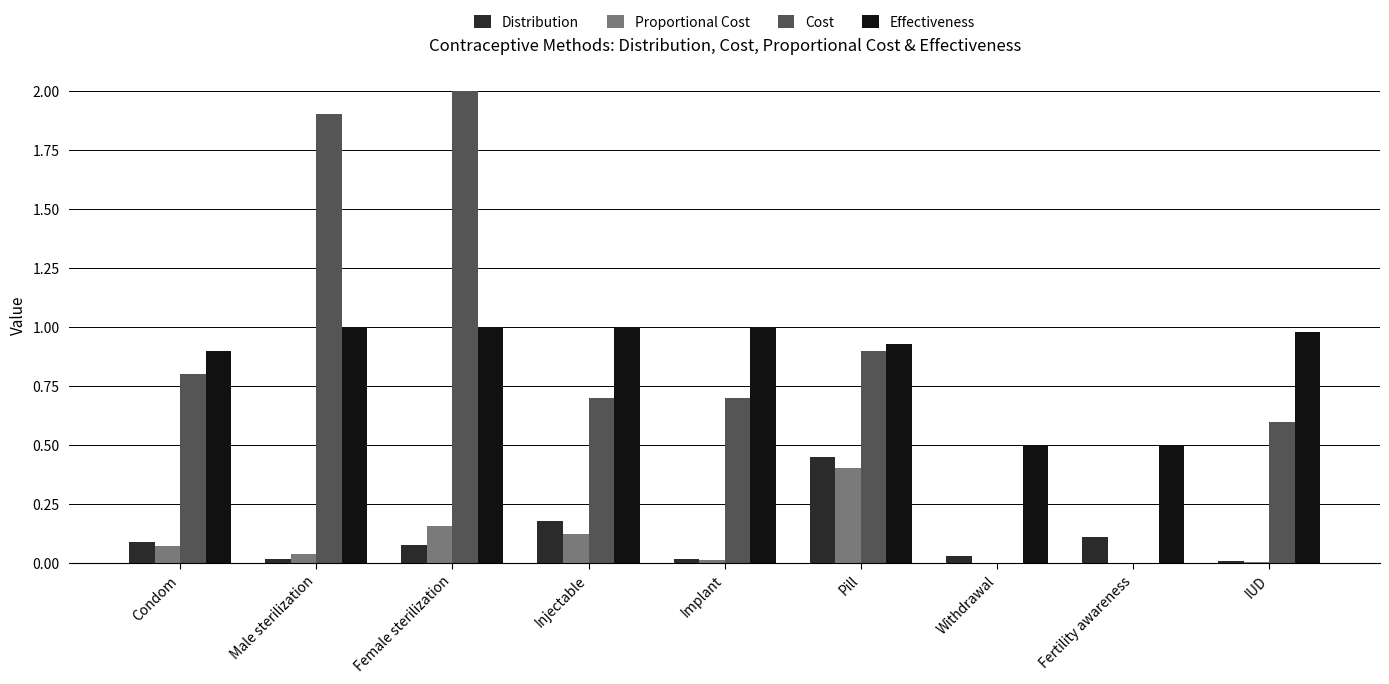

At which category is the sum across all series the highest?

Female sterilization